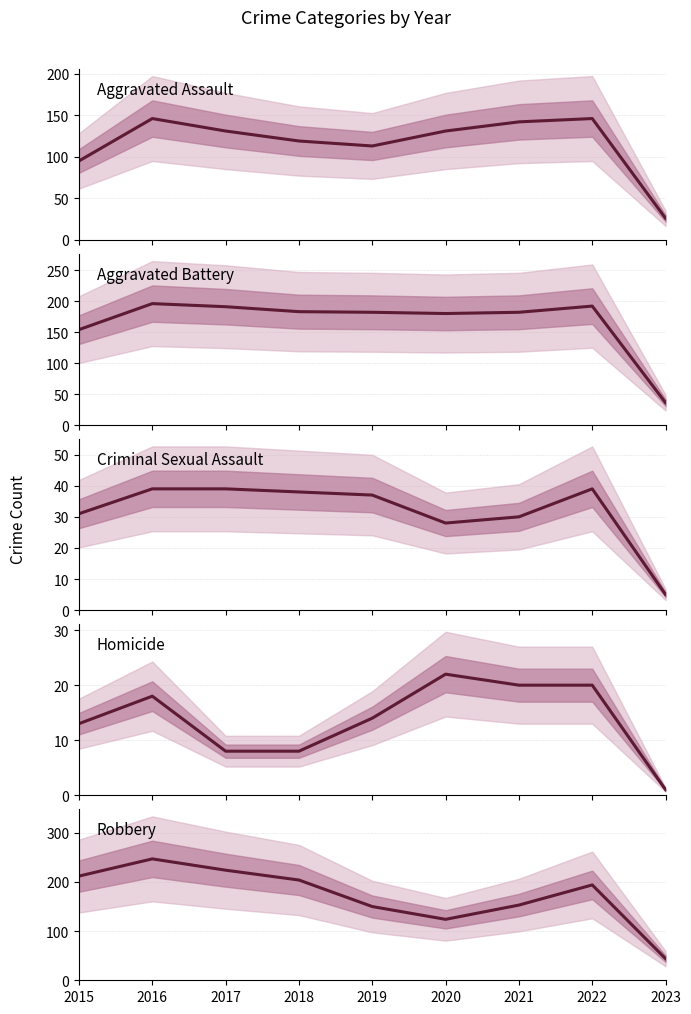

List the labels in order of Homicide value, largest first.

2020, 2021, 2022, 2016, 2019, 2015, 2017, 2018, 2023